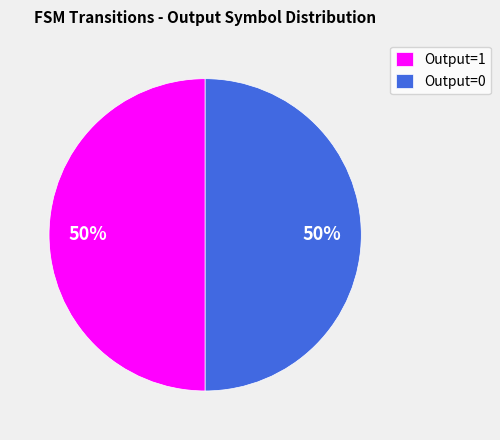

To the nearest percent, what is the difference between the largest and smallest slice percentages?

0%